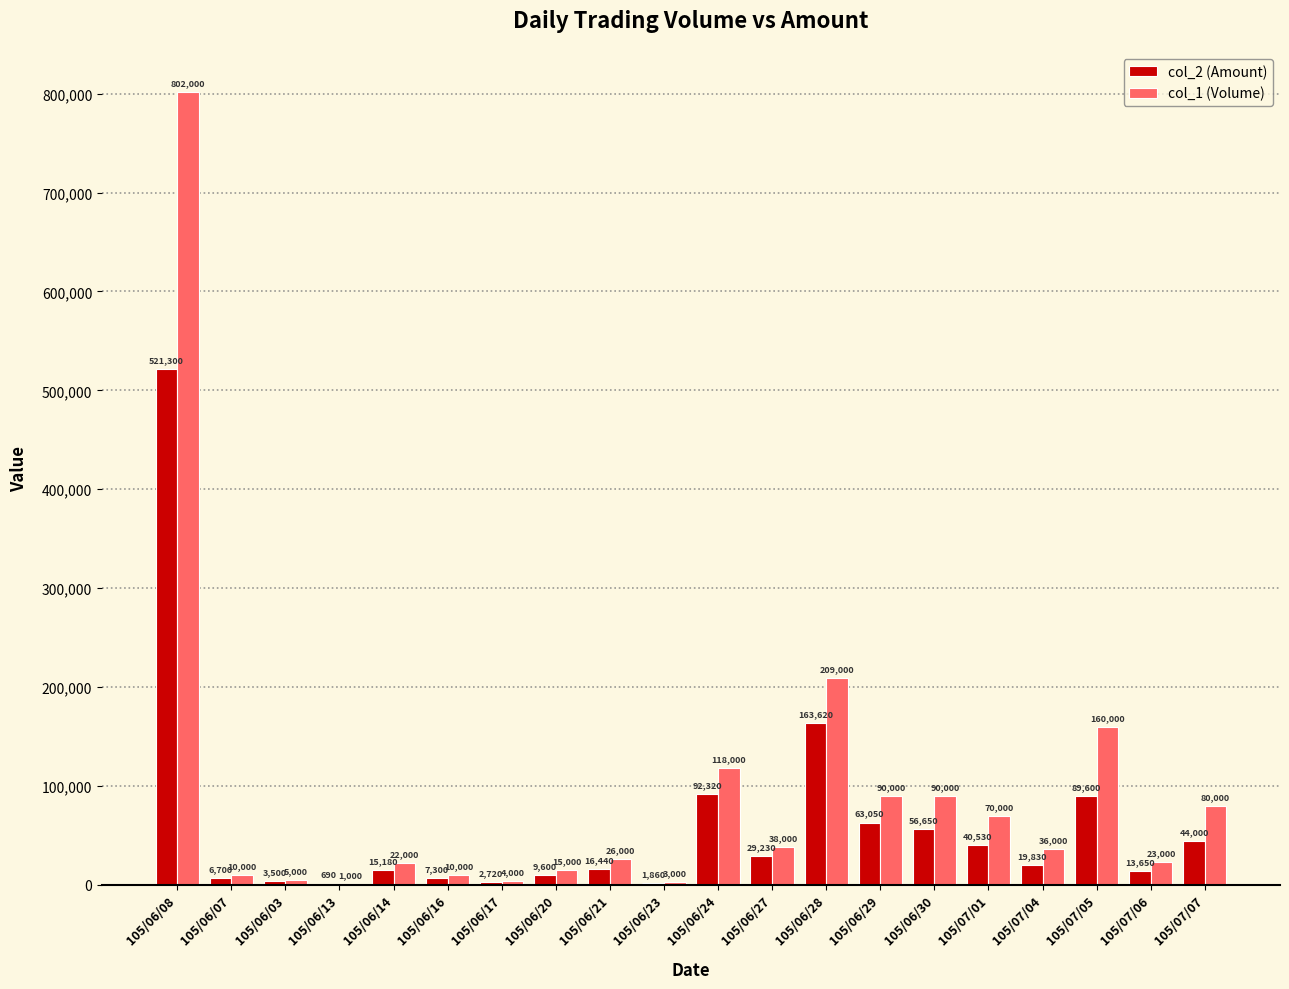

Reading right to left, what are all the values shown in this chart?

col_2 (Amount): 44000	13650	89600	19830	40530	56650	63050	163620	29230	92320	1860	16440	9600	2720	7300	15180	690	3500	6700	521300
col_1 (Volume): 80000	23000	160000	36000	70000	90000	90000	209000	38000	118000	3000	26000	15000	4000	10000	22000	1000	5000	10000	802000